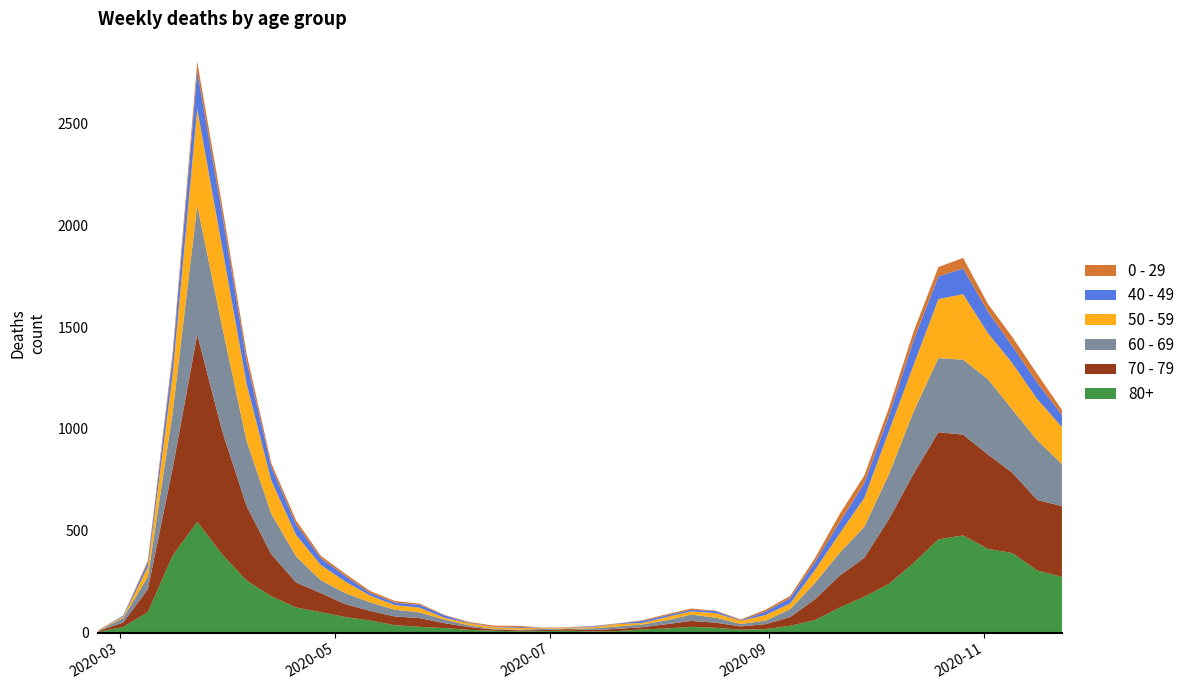

Reading left to right, extract all data points from this chart.

80+: 3	27	100	377	544	385	255	178	123	100	76	59	36	28	22	13	9	6	7	9	5	7	15	20	28	23	14	17	33	61	122	176	239	342	458	477	411	390	305	273
70 - 79: 4	22	113	427	920	608	365	206	123	94	63	47	43	43	24	14	6	5	5	8	7	11	11	21	29	25	16	24	43	102	157	191	318	439	526	495	464	394	346	348
60 - 69: 2	22	61	272	634	514	320	199	128	63	54	42	33	28	18	8	3	3	6	3	8	12	13	19	31	25	12	17	39	80	112	152	221	305	364	368	370	310	294	206
50 - 59: 3	7	48	190	475	392	281	163	106	75	57	33	23	23	9	10	8	9	3	5	6	12	8	16	16	22	15	28	28	64	95	142	212	230	290	322	227	228	202	182
40 - 49: 0	5	21	79	183	163	111	66	51	33	27	13	12	14	12	3	2	5	1	1	4	2	10	8	8	10	2	17	26	38	55	72	76	120	111	126	105	83	80	60
0 - 29: 1	0	10	25	47	42	36	19	20	12	11	10	8	6	2	4	6	5	2	1	2	1	3	6	6	2	5	9	11	20	40	38	39	44	46	52	38	45	43	25